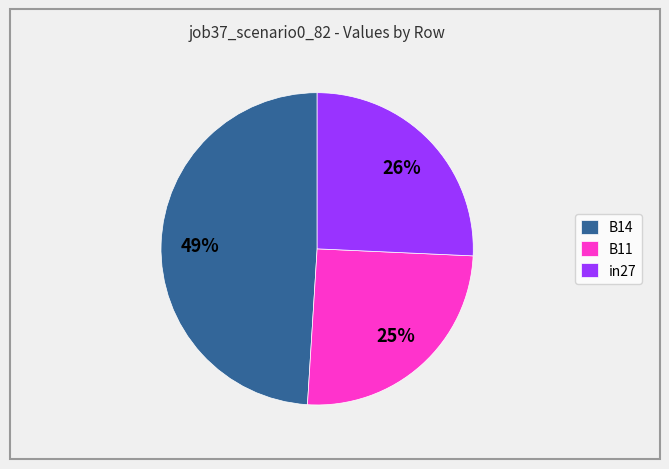

Do B14 and B11 together represent more than half of the pie?

Yes